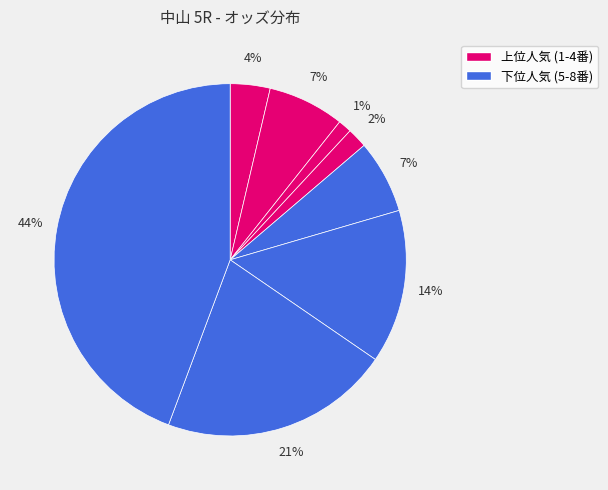

Count the number of slices in the pie.

8